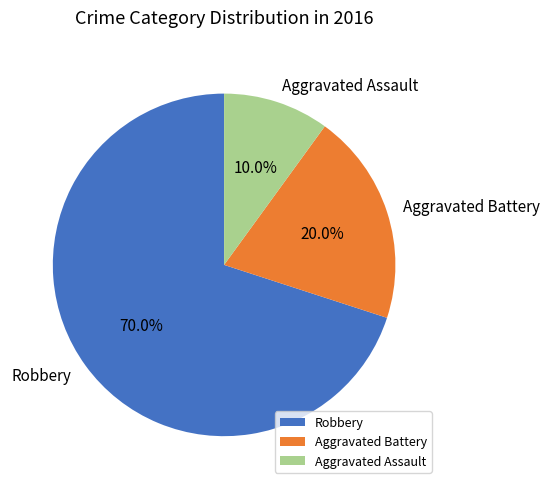

The Robbery slice represents 80% of the pie. True or false?

False